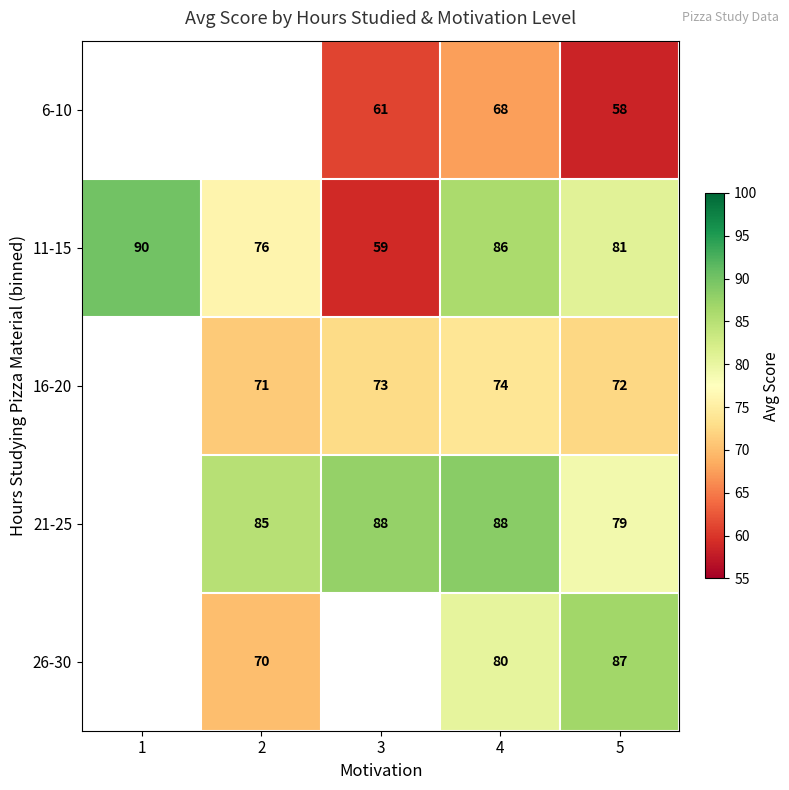

The 16-20 series shows 74 at 4. True or false?

True